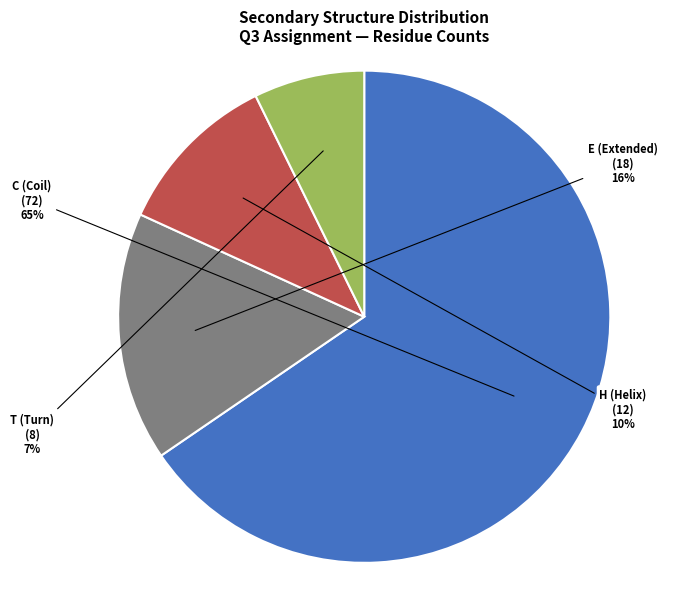

The E slice represents 16% of the pie. True or false?

True